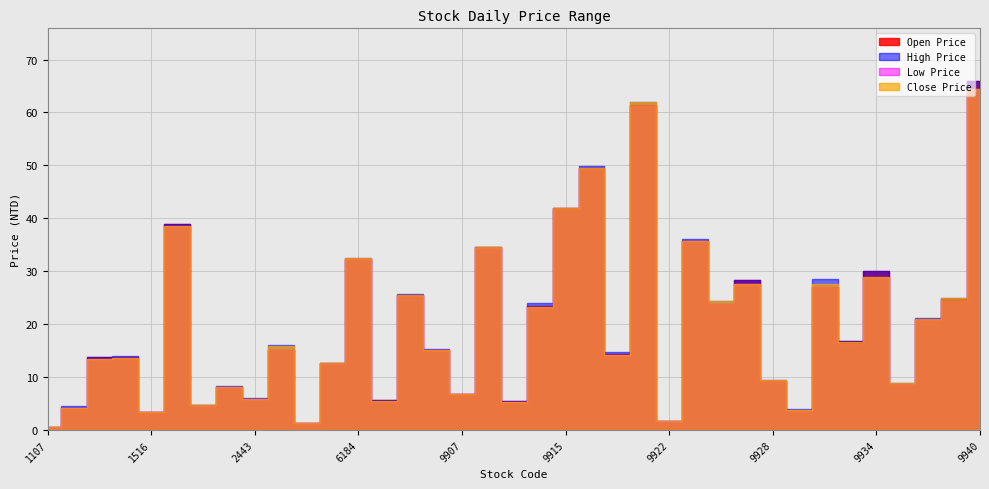

Reading left to right, transcribe all the data shown in this chart.

Open Price: 1107=0.6	1416=4.2	1435=13.8	1437=13.8	1516=3.3	1520=39.0	2348=4.7	2358=8.2	2443=5.9	2514=15.2	2904=1.4	3040=12.6	6184=32.3	9902=5.6	9904=25.6	9905=15.2	9907=6.8	9910=34.5	9911=5.4	9914=23.4	9915=42.0	9917=49.6	9919=14.3	9921=61.4	9922=1.6	9924=35.7	9925=23.9	9927=28.3	9928=9.3	9929=3.7	9930=27.0	9933=16.8	9934=30.0	9935=8.8	9938=21.0	9939=24.7	9940=66.0
High Price: 1107=0.6	1416=4.5	1435=13.8	1437=13.9	1516=3.5	1520=39.0	2348=4.8	2358=8.3	2443=6.0	2514=16.1	2904=1.4	3040=12.8	6184=32.5	9902=5.6	9904=25.8	9905=15.2	9907=6.9	9910=34.5	9911=5.5	9914=23.9	9915=42.0	9917=49.8	9919=14.7	9921=62.0	9922=1.6	9924=36.1	9925=24.4	9927=28.3	9928=9.5	9929=3.9	9930=28.5	9933=16.9	9934=30.0	9935=8.9	9938=21.2	9939=24.9	9940=66.0
Low Price: 1107=0.6	1416=4.2	1435=13.5	1437=13.7	1516=3.3	1520=38.4	2348=4.5	2358=8.1	2443=5.8	2514=15.2	2904=1.4	3040=12.4	6184=32.3	9902=5.3	9904=25.3	9905=15.1	9907=6.8	9910=34.4	9911=5.3	9914=23.1	9915=41.9	9917=49.4	9919=14.2	9921=61.3	9922=1.6	9924=35.7	9925=23.8	9927=27.5	9928=9.3	9929=3.7	9930=27.0	9933=16.4	9934=28.8	9935=8.7	9938=20.9	9939=24.4	9940=64.5
Close Price: 1107=0.6	1416=4.2	1435=13.5	1437=13.7	1516=3.4	1520=38.6	2348=4.8	2358=8.1	2443=5.8	2514=15.8	2904=1.4	3040=12.6	6184=32.5	9902=5.5	9904=25.5	9905=15.2	9907=6.8	9910=34.5	9911=5.3	9914=23.3	9915=42.0	9917=49.5	9919=14.2	9921=62.0	9922=1.6	9924=35.8	9925=24.4	9927=27.5	9928=9.4	9929=3.8	9930=27.6	9933=16.6	9934=29.0	9935=8.9	9938=20.9	9939=24.9	9940=64.5